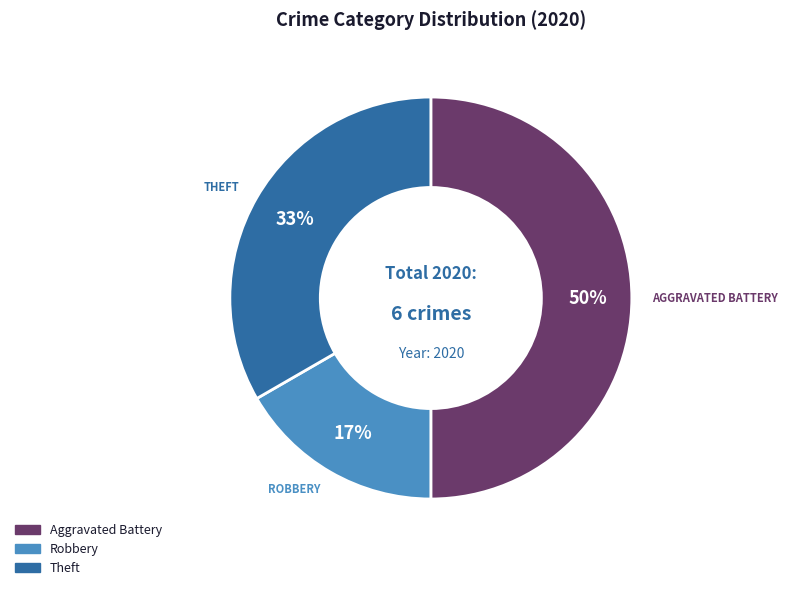

To the nearest percent, what is the average slice percentage?

33%